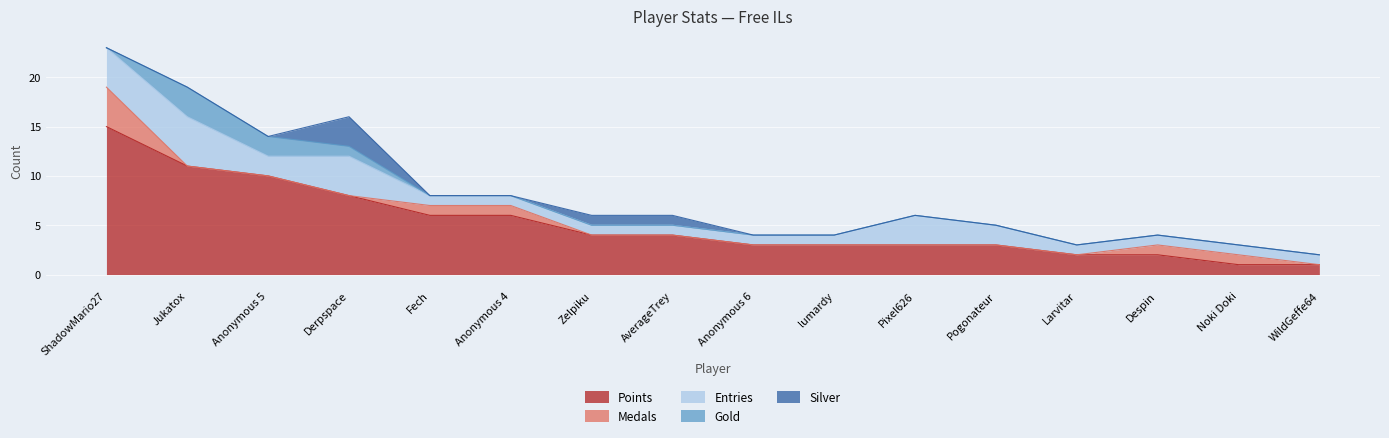

What is the spread (max minus min) of values at WildGeffe64?

1